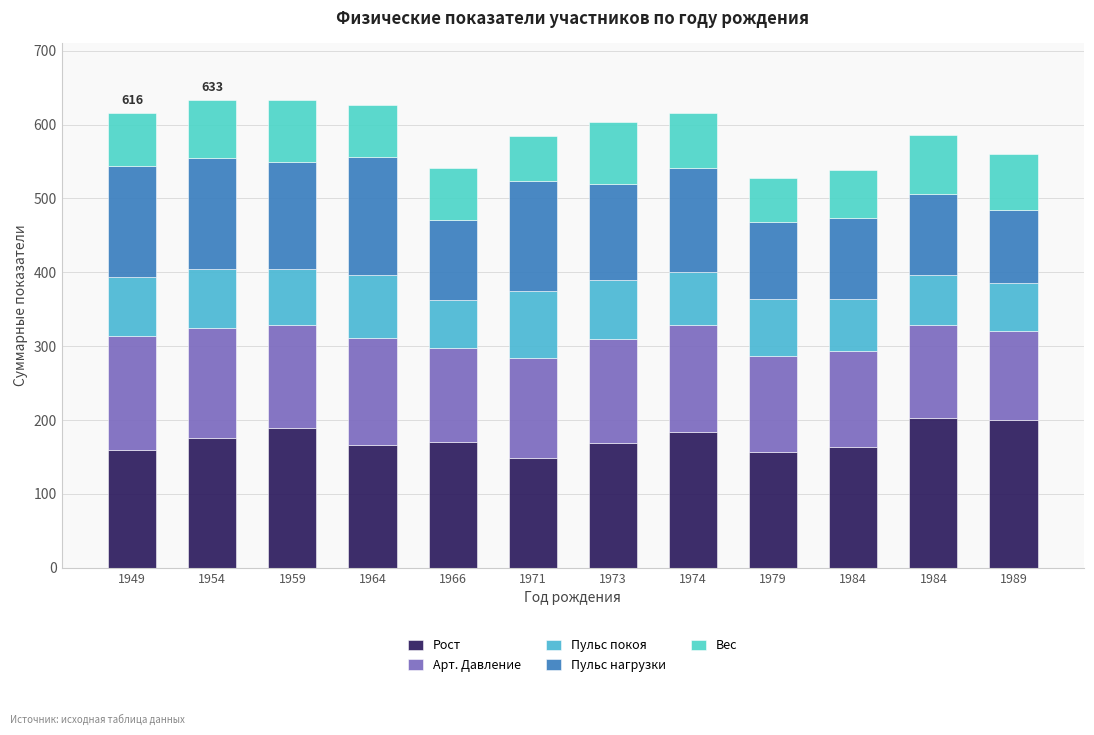

Is it true that Пульс нагрузки equals 130 at 1973?

True